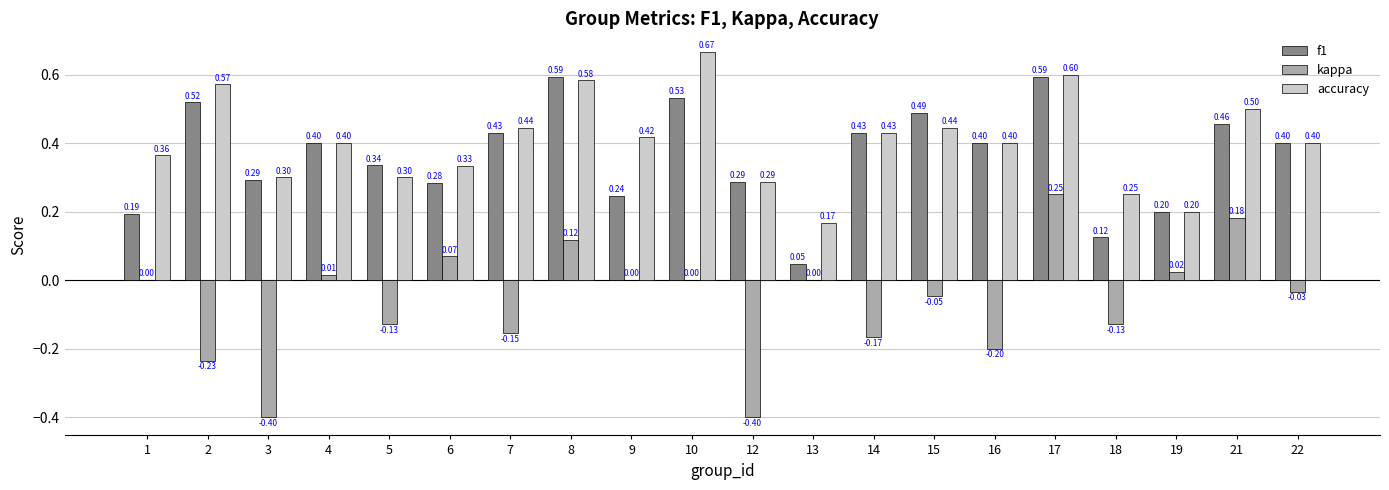

What is the sum of all accuracy values?

8.1